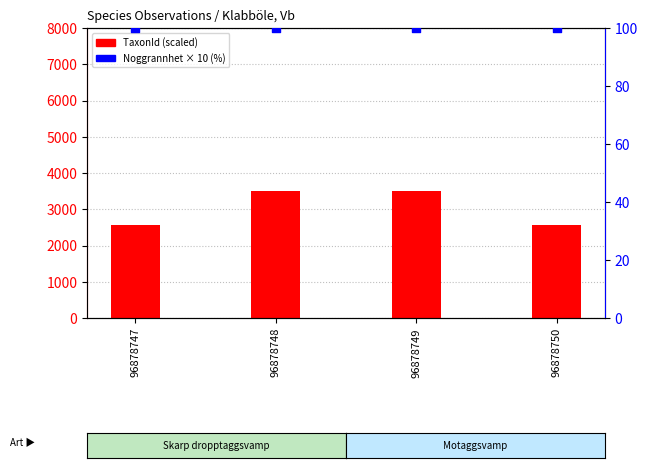

Which series contains the lowest Y value?

Noggrannhet (pct)